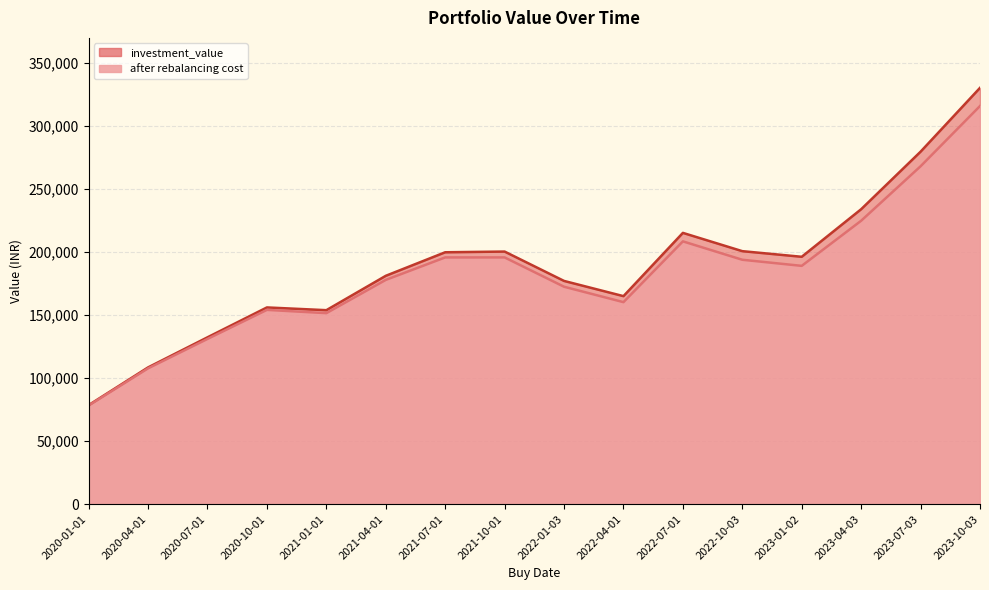

True or false: investment_value has a value of 200278.0 at 2021-10-01.

True